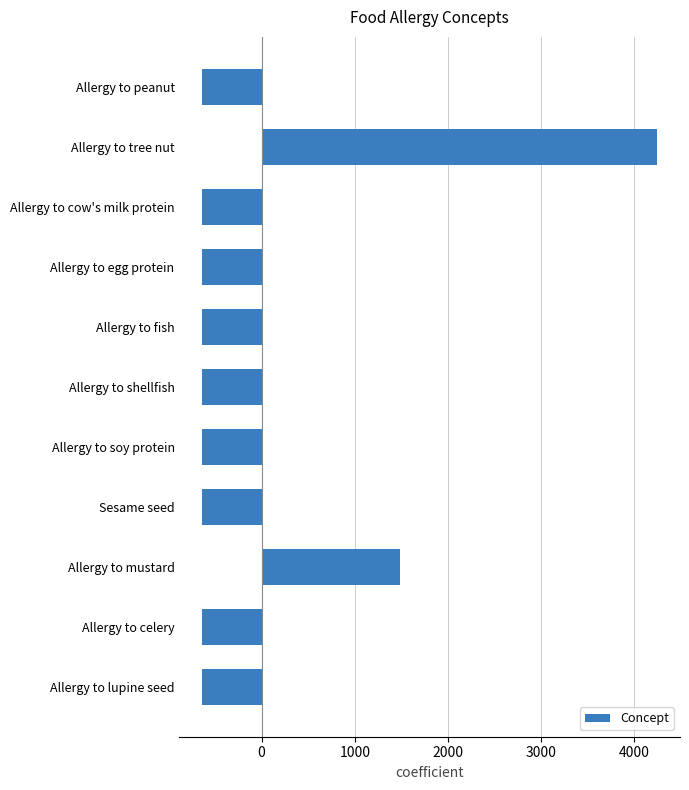

What is the label of the 3rd bar from the top?

Allergy to cow's milk protein